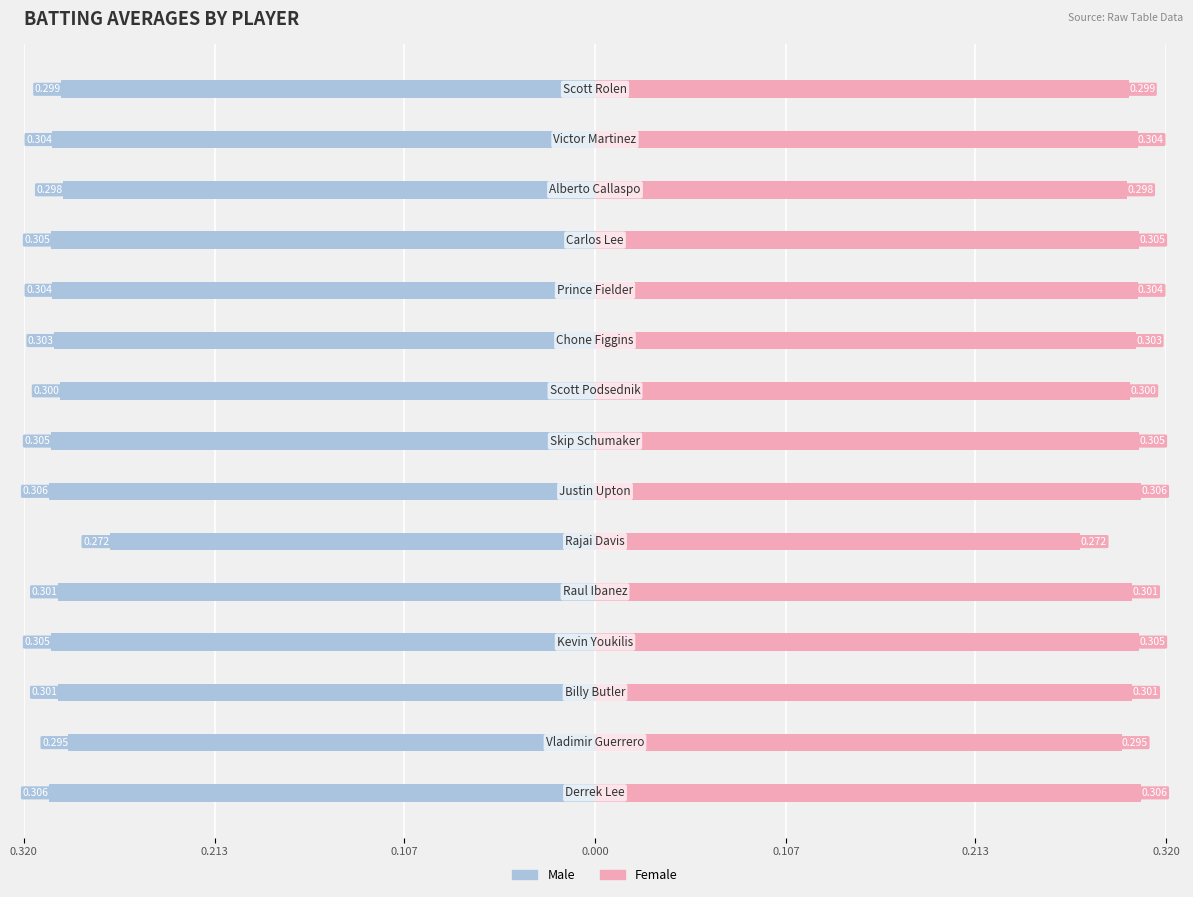

What are all the series names shown in the legend?

Male, Female